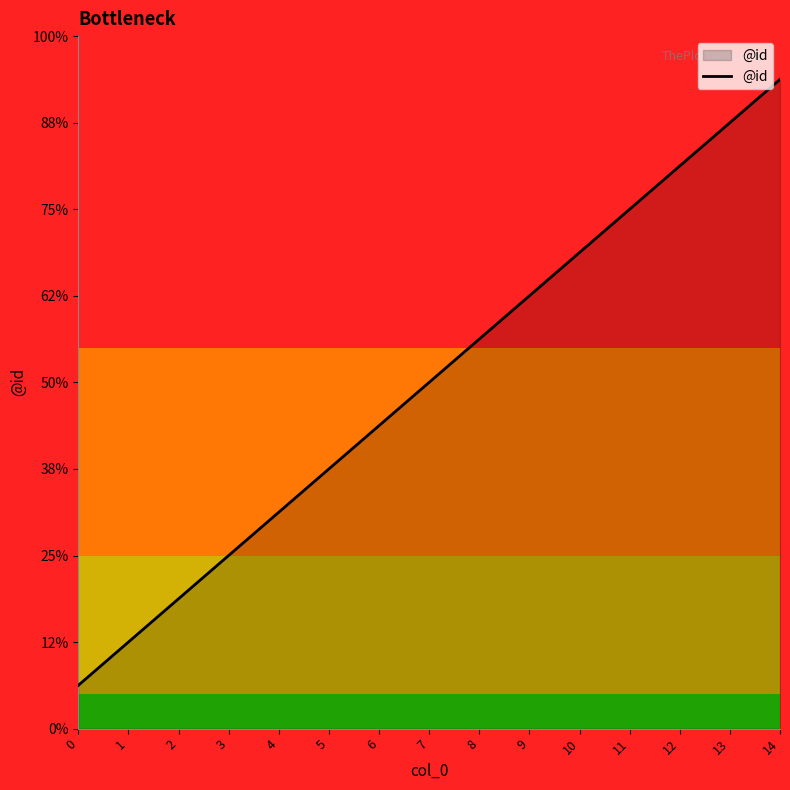

True or false: the data has more than 0 interior local peaks.

False